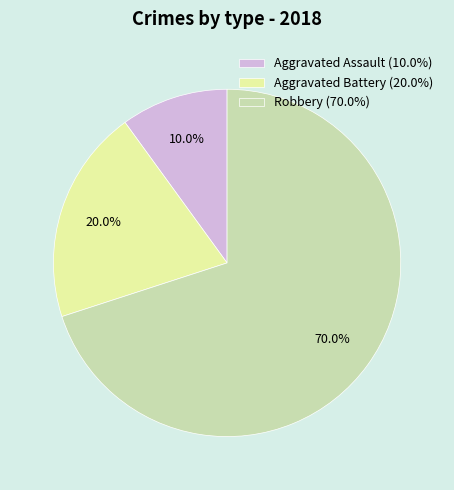

Approximately how many times larger is the value at Robbery compared to Aggravated Assault?

7.0